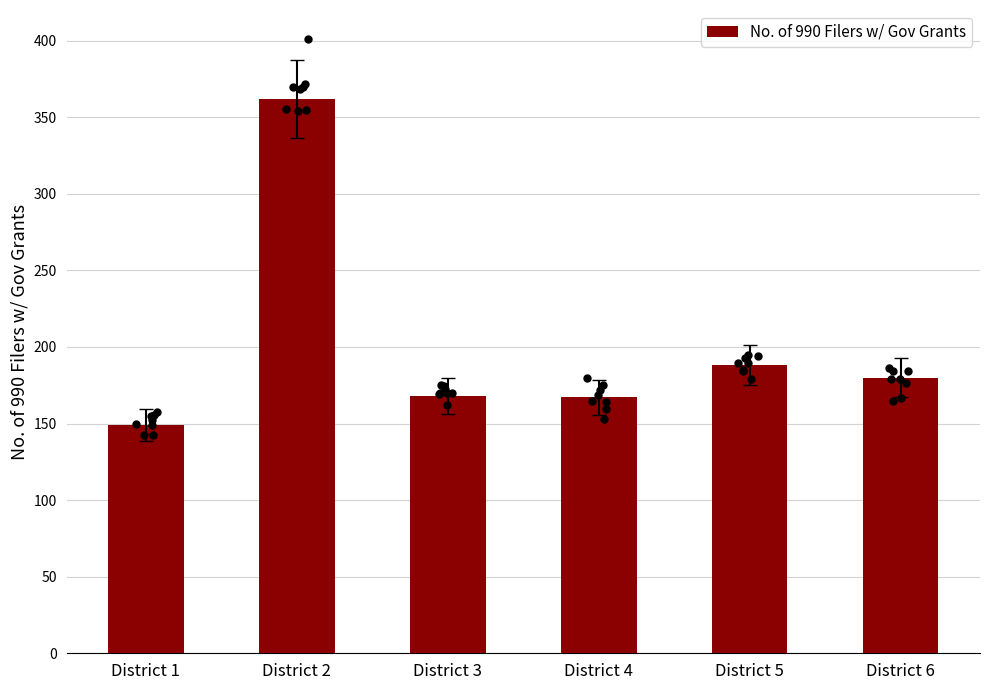

Between District 5 and District 3, which is larger?

District 5